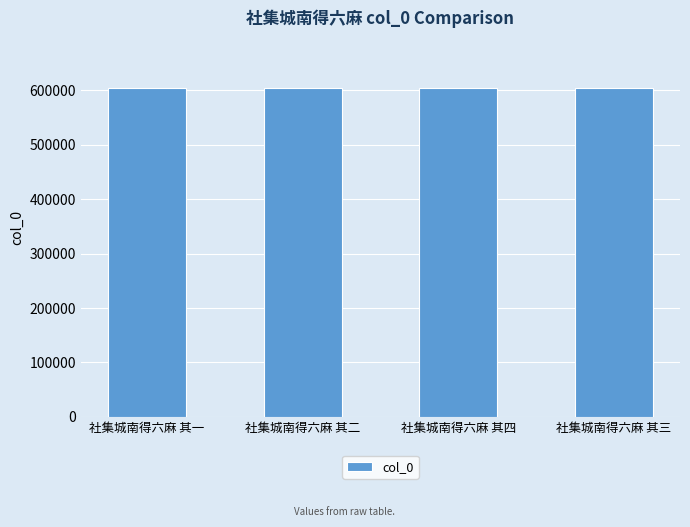

What is the value of the 3rd bar from the left?

604394